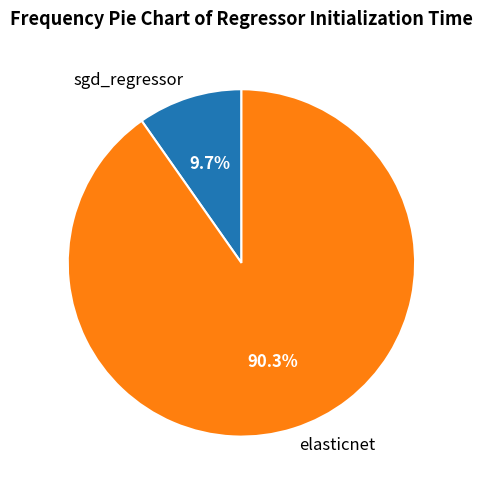

To the nearest percent, what portion does elasticnet represent?

90%